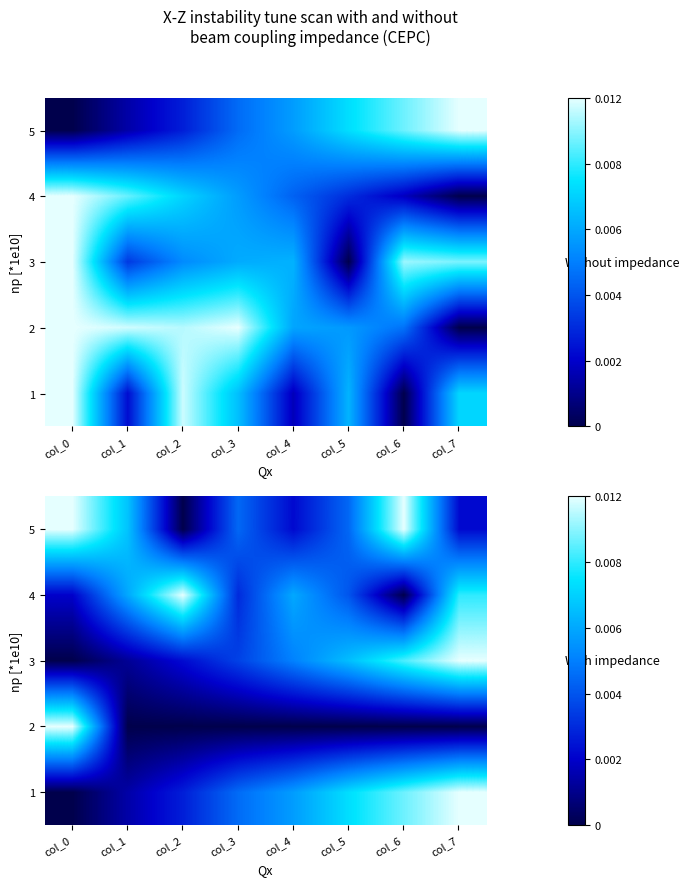

Count the 5 values in the range 0 to 1.

8